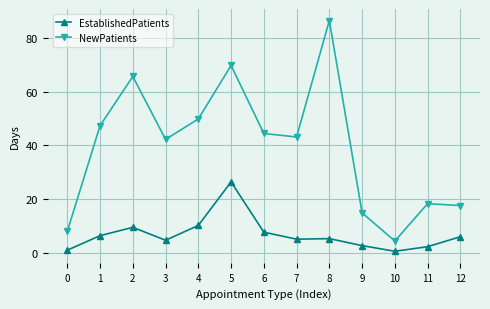

True or false: NewPatients and EstablishedPatients intersect in this chart.

False